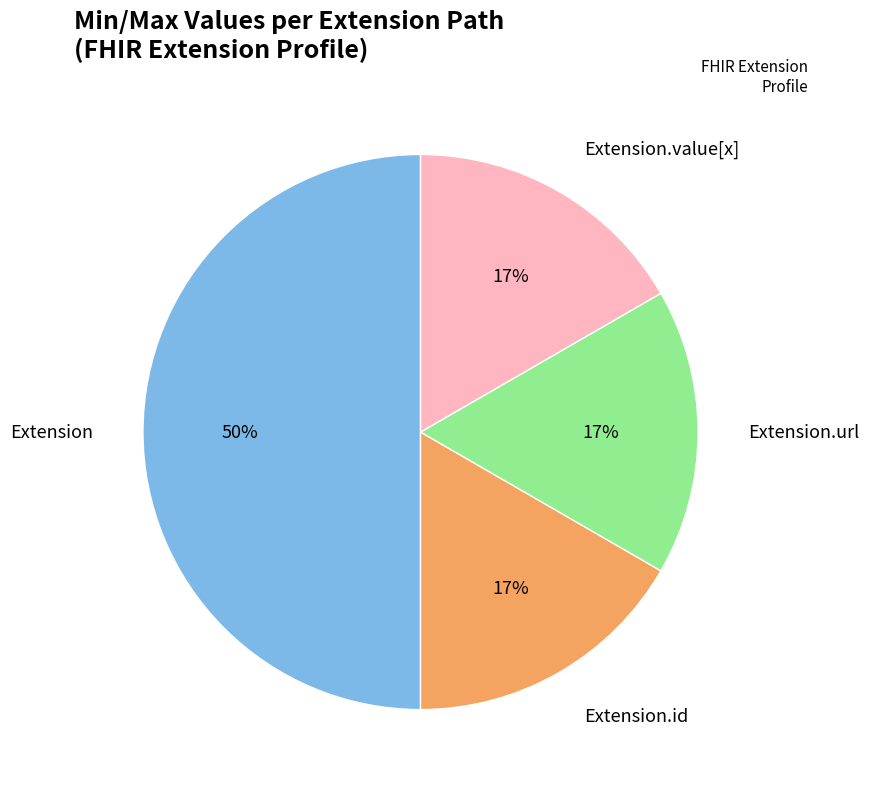

Does Extension.url represent more than half of the total?

No